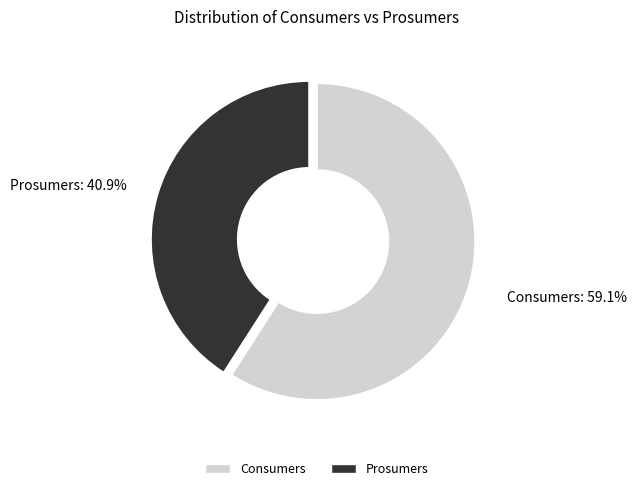

How many slices are in this pie chart?

2